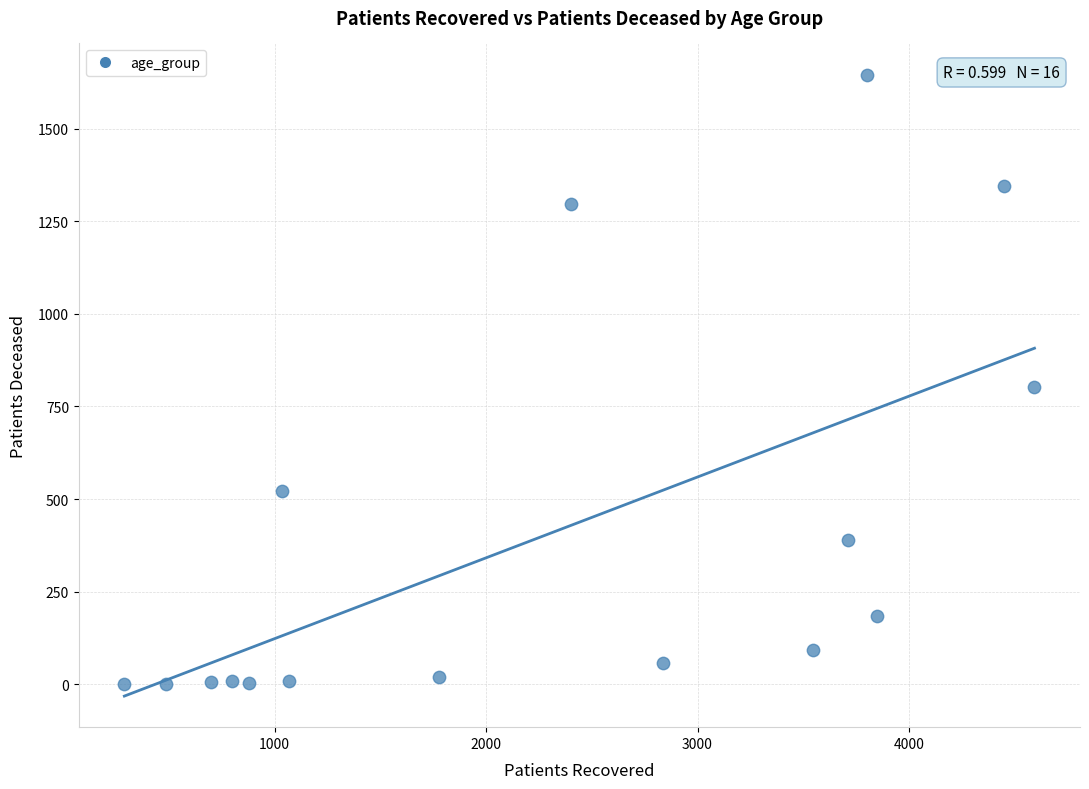

What is the range of Y values (max minus min)?

1645